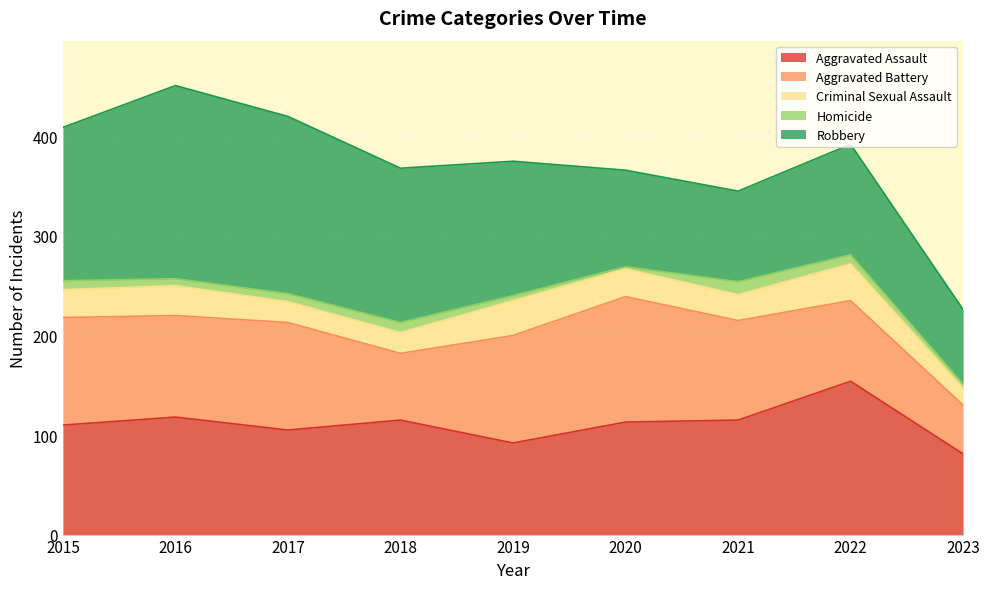

How many values in the Aggravated Assault series are below 113?

4